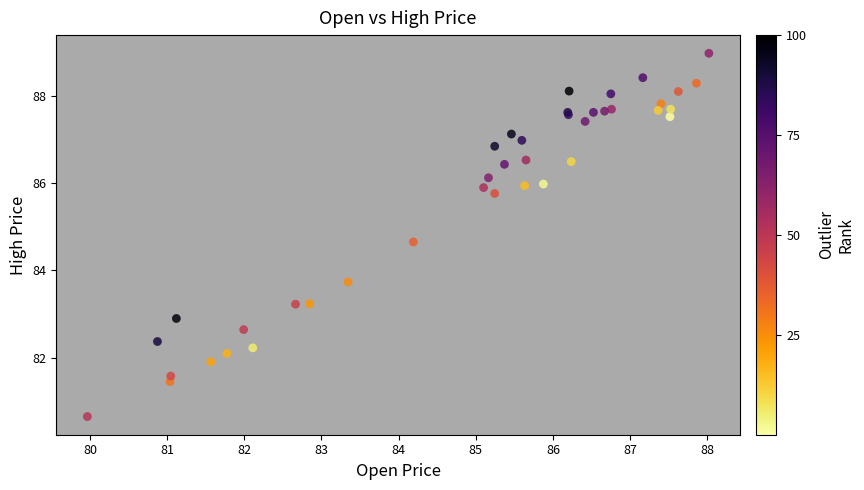

What Y value in the scatter plot is closest to 84?

83.7